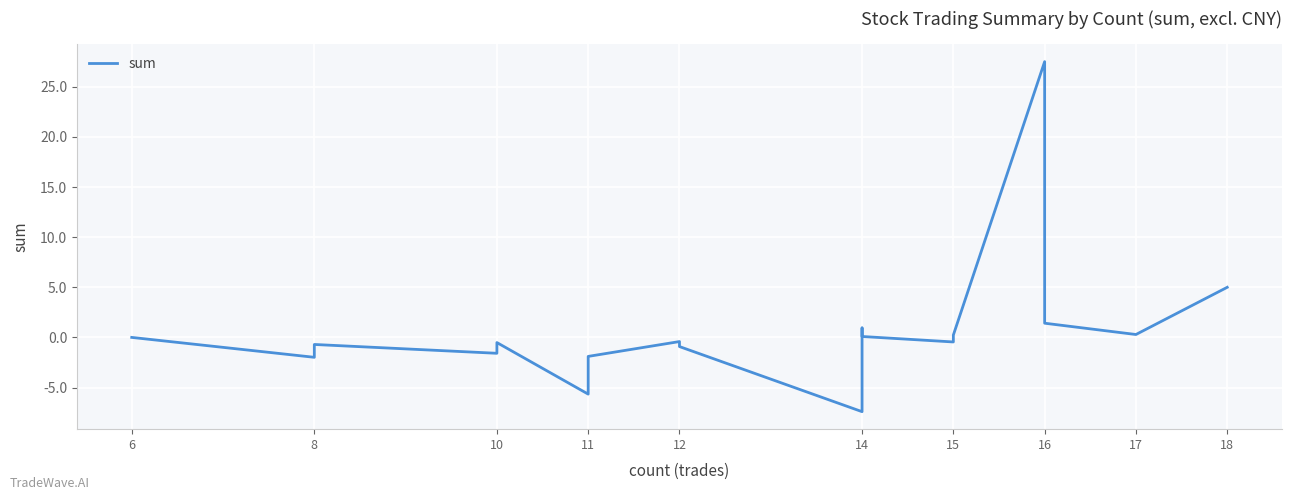

What is the difference between the maximum and minimum values?

34.9